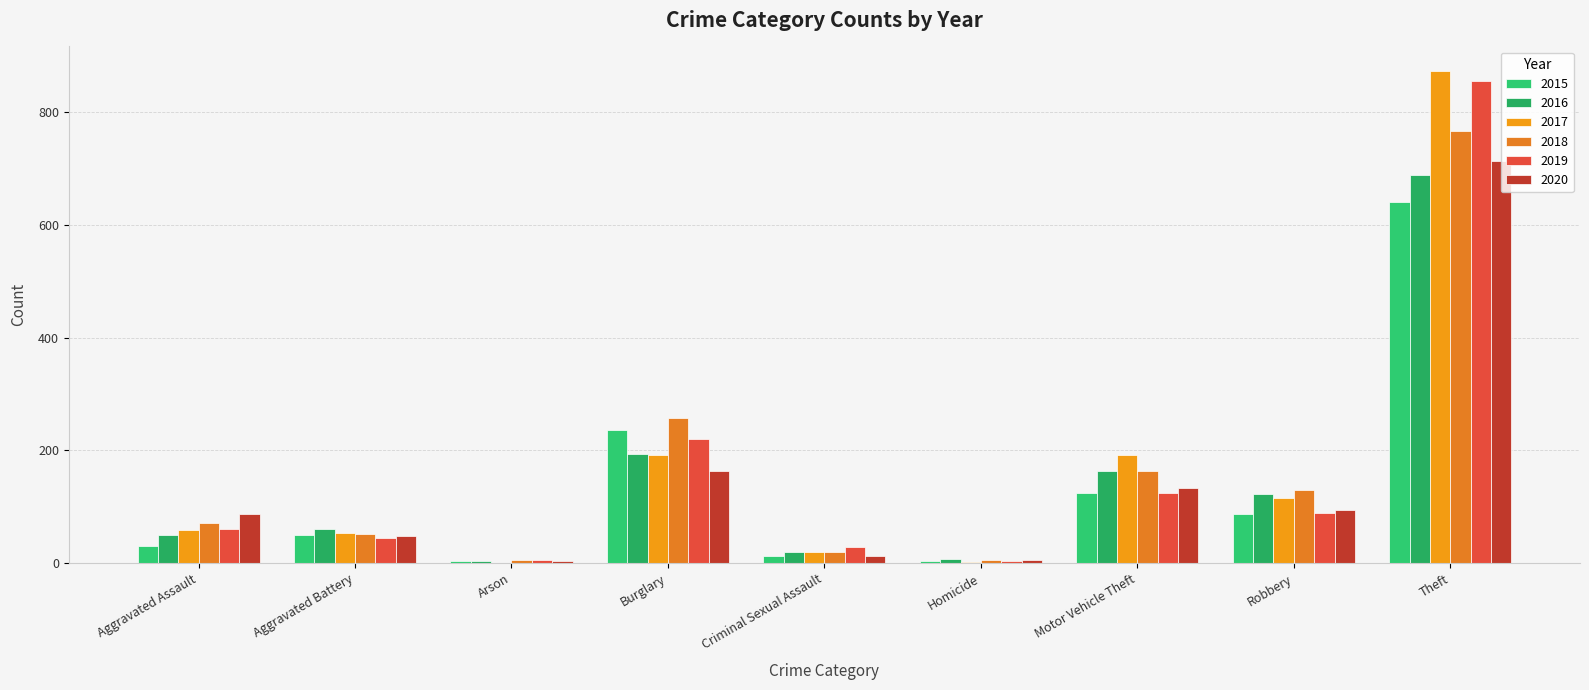

What are all the series names shown in the legend?

2015, 2016, 2017, 2018, 2019, 2020